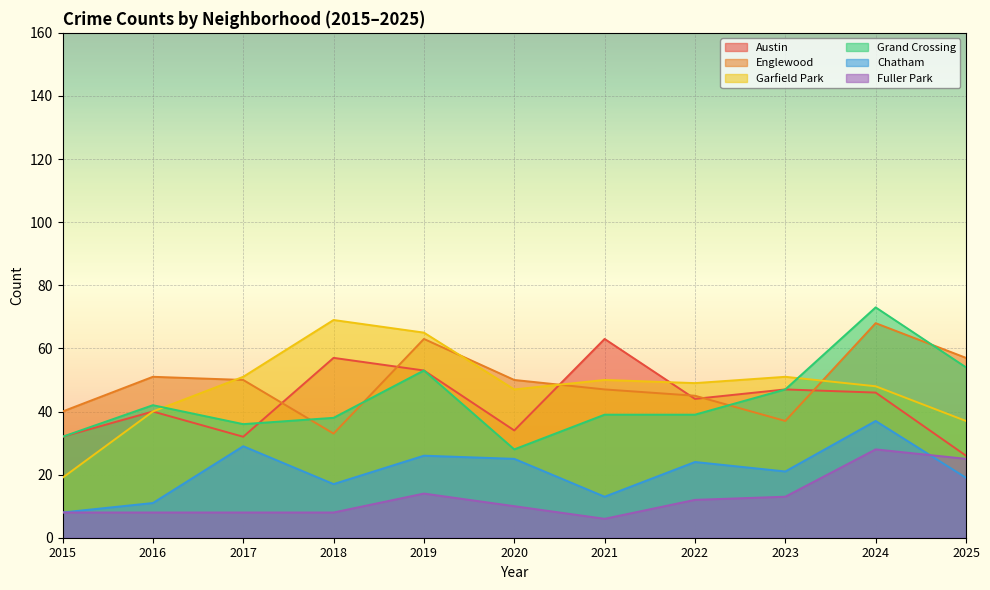

True or false: Fuller Park and Austin cross at least once.

False